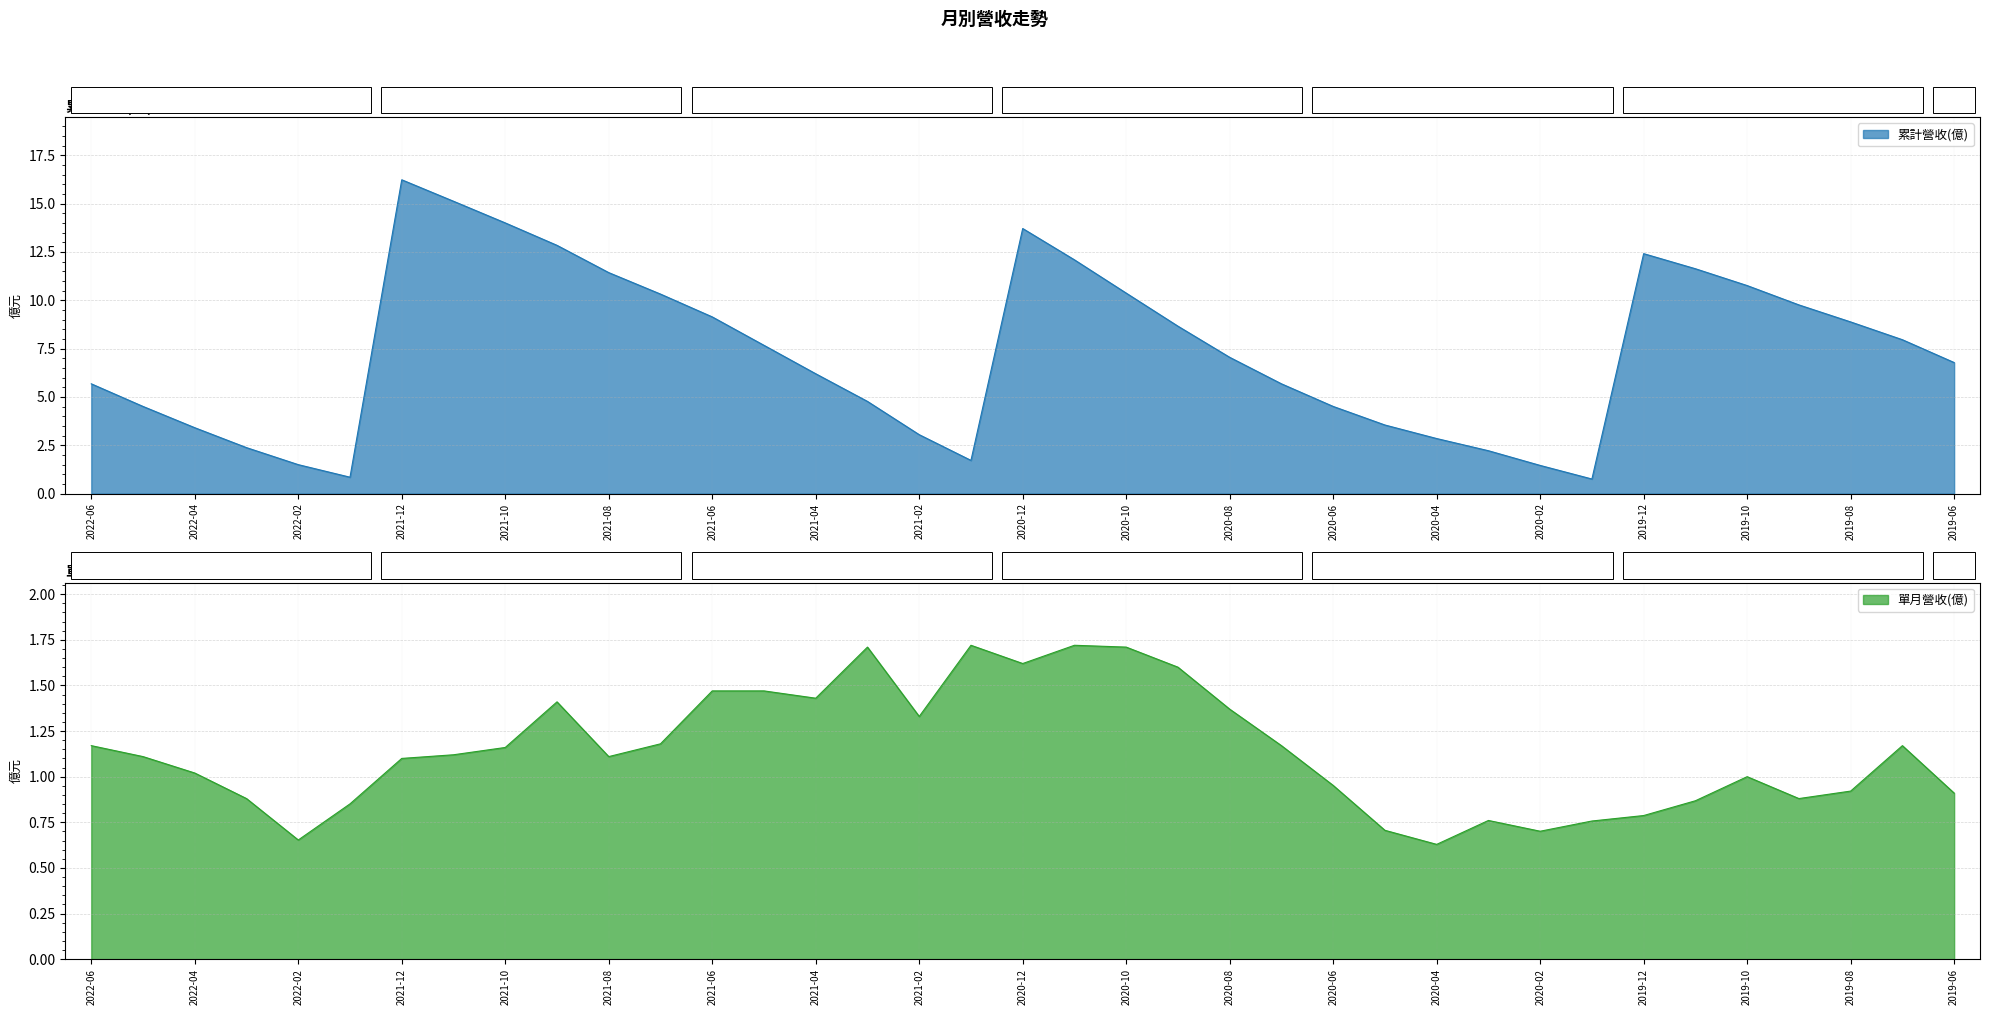

How many data points in 單月營收(億) are less than 1?

14